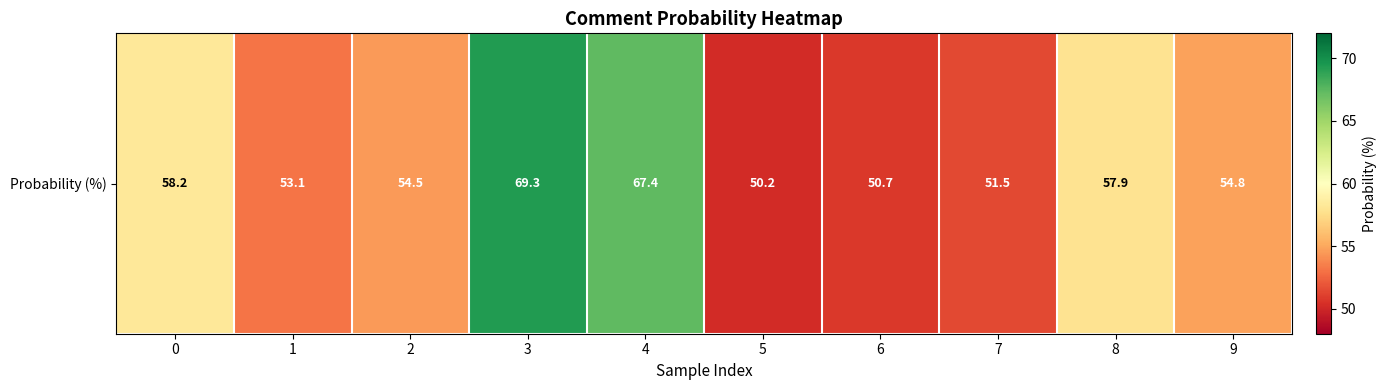

Reading left to right, extract all data points from this chart.

0=58.2	1=53.1	2=54.5	3=69.3	4=67.4	5=50.2	6=50.7	7=51.5	8=57.9	9=54.8